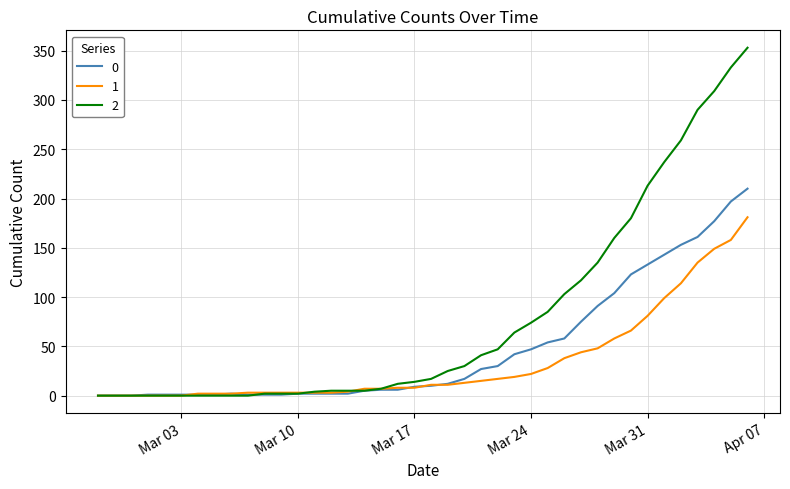

List the series in order of their overall mean, lowest first.

1, 0, 2